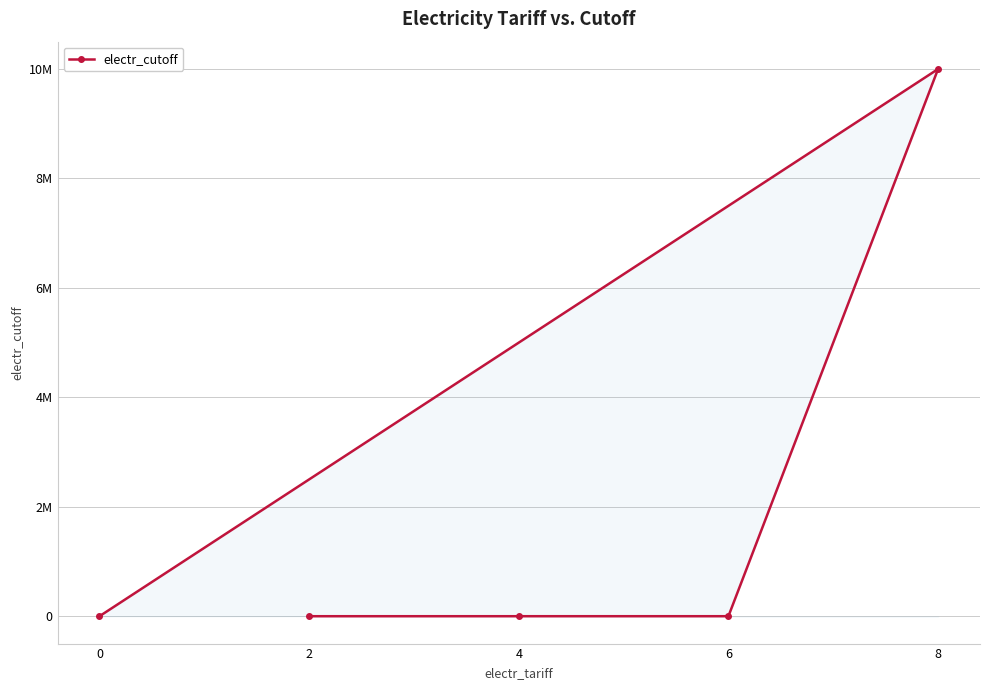

True or false: there are more than 2 points higher than both neighbors.

False